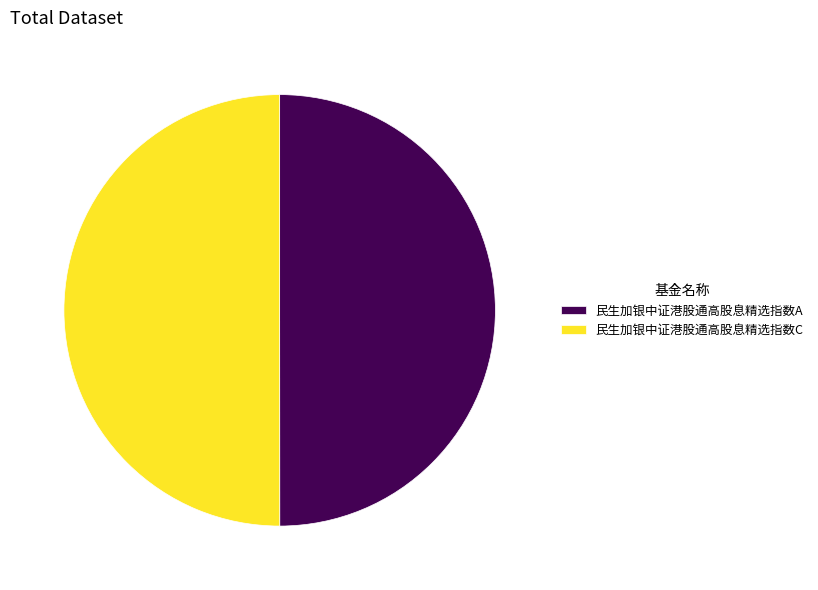

The 民生加银中证港股通高股息精选指数C slice represents 50% of the pie. True or false?

True